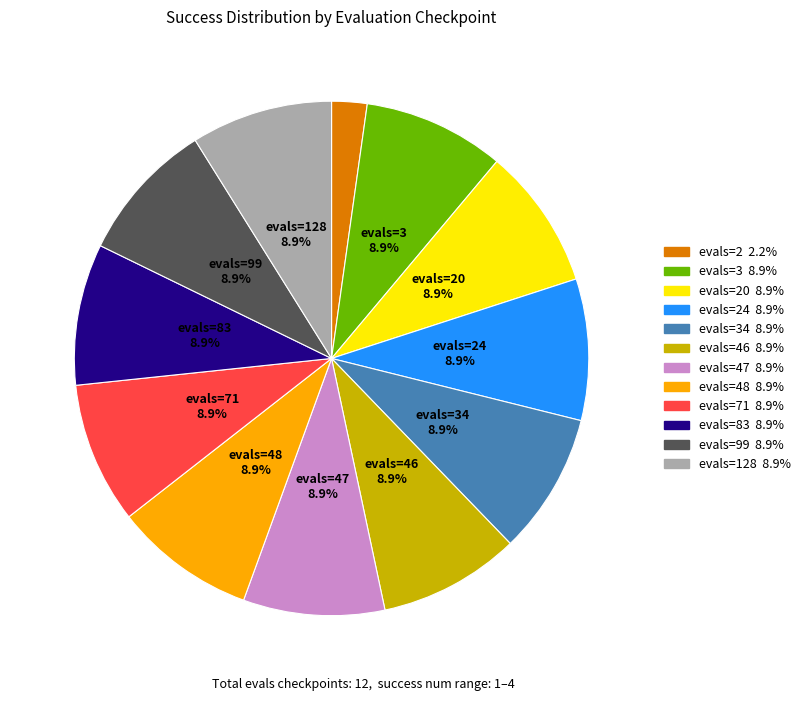

Does any single category account for the majority?

No